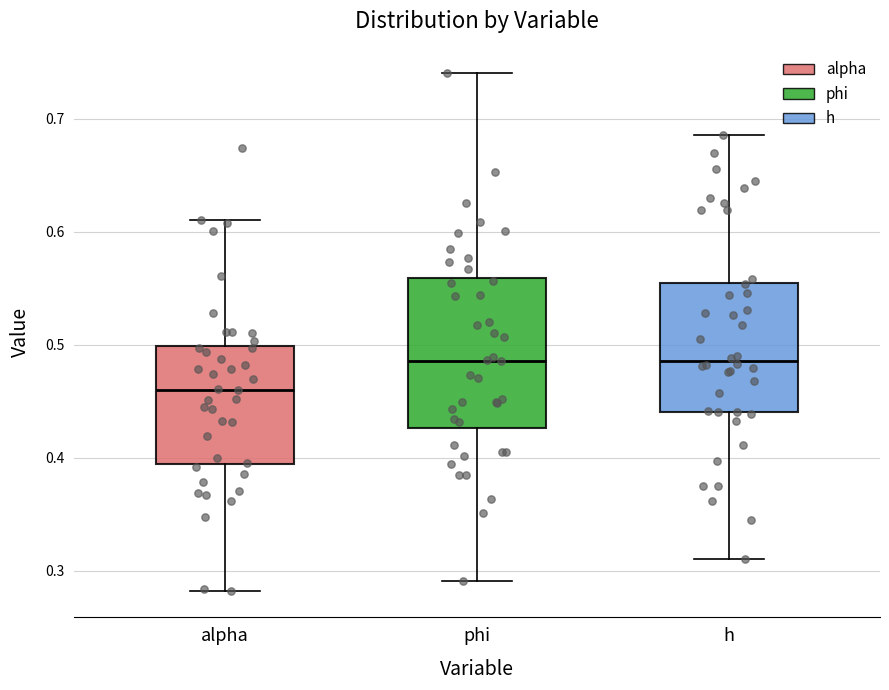

Where is the lower edge of the box for alpha on the y-axis? The values are not printed on the chart, so give them approximately, as read against the axis.

0.39